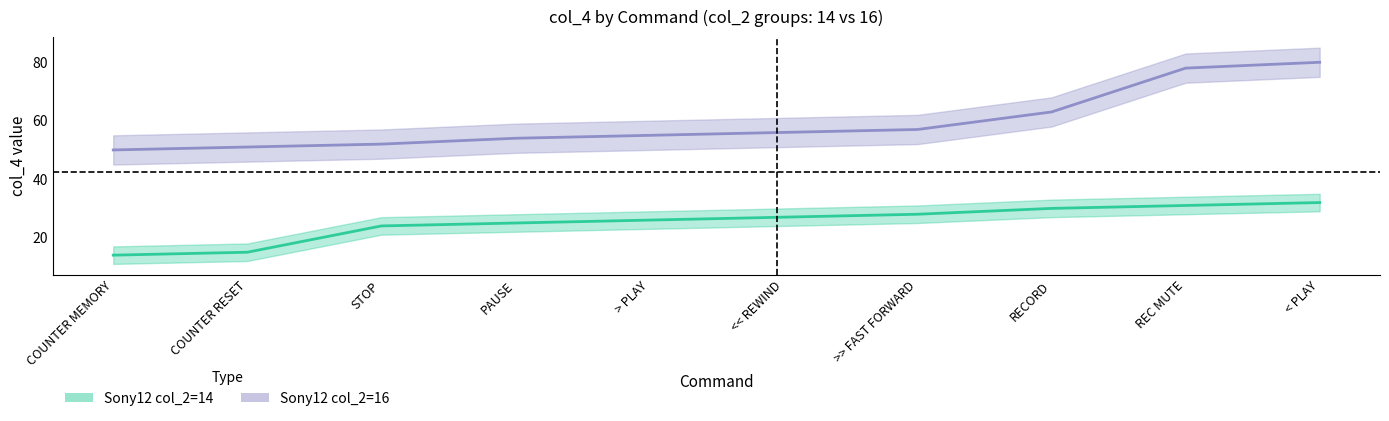

Which series changed the most between COUNTER MEMORY and REC MUTE?

Sony12 col_2=16